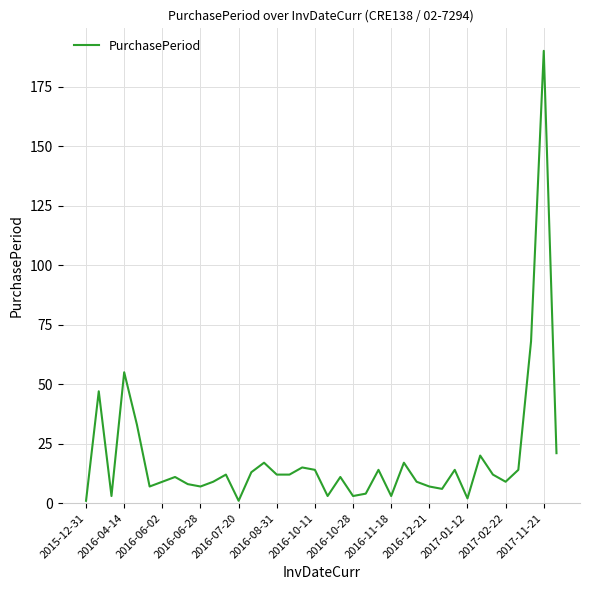

What is the difference between the maximum and minimum values?

189